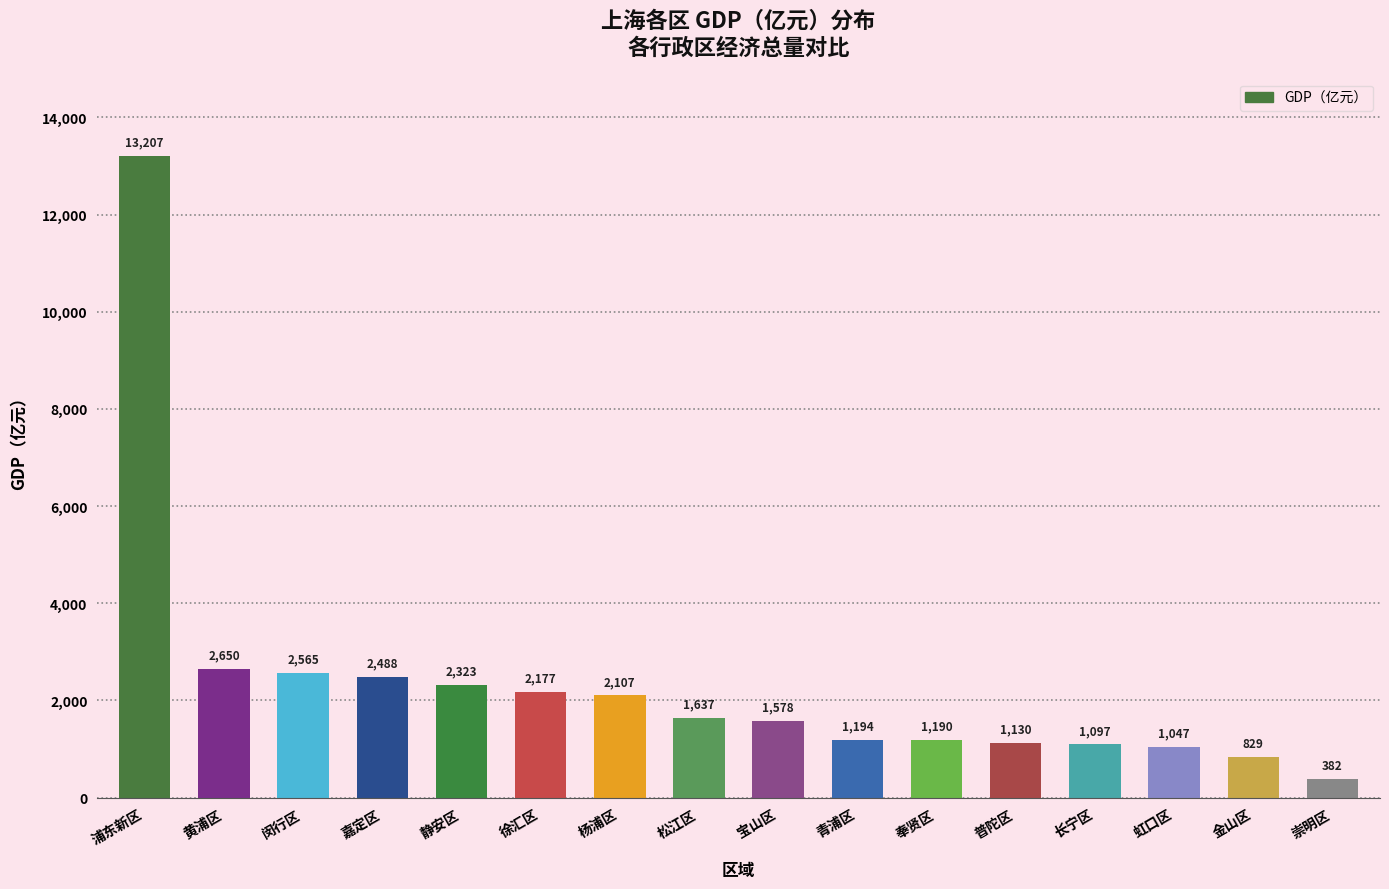

The chart shows a value of 1190.2 at 奉贤区. True or false?

True